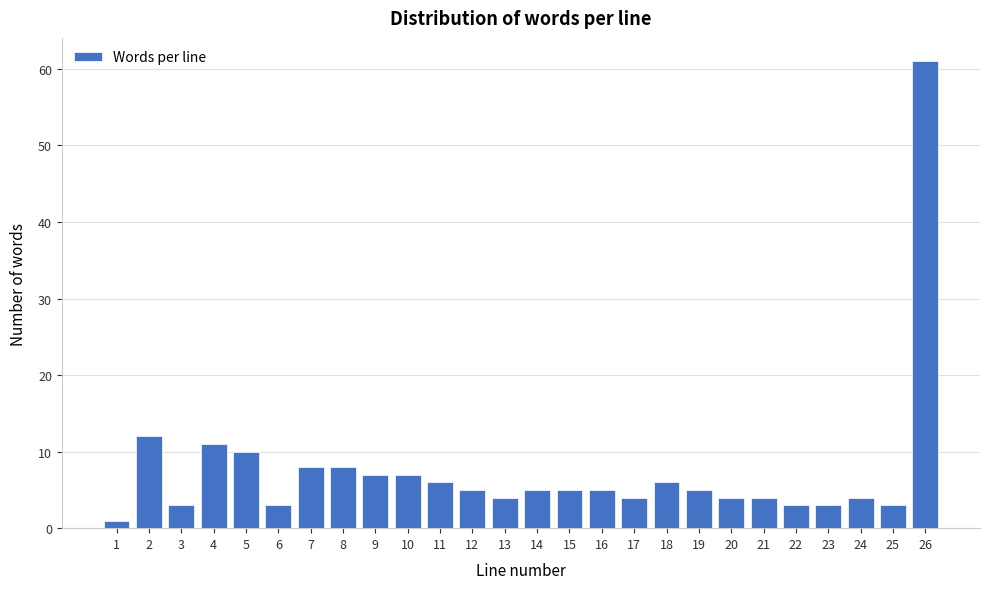

Reading left to right, what are all the values shown in this chart?

1	12	3	11	10	3	8	8	7	7	6	5	4	5	5	5	4	6	5	4	4	3	3	4	3	61